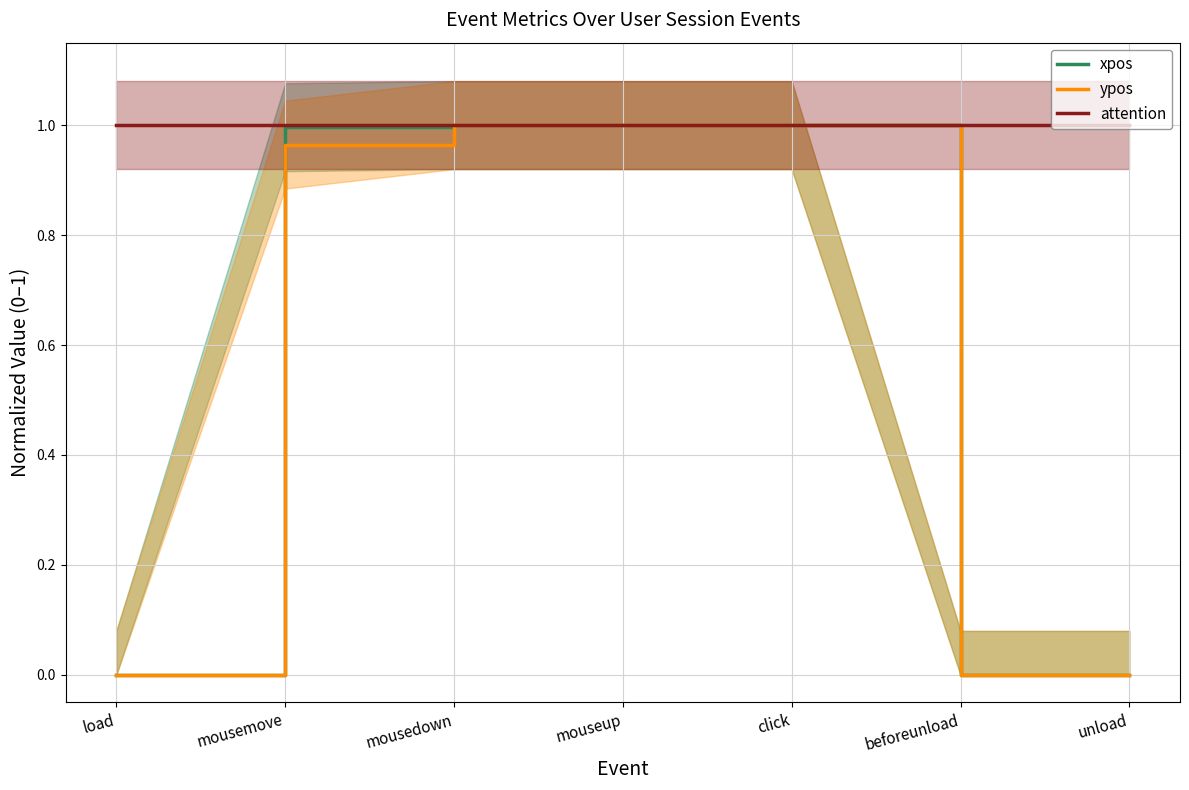

How many lines are shown in the chart?

3